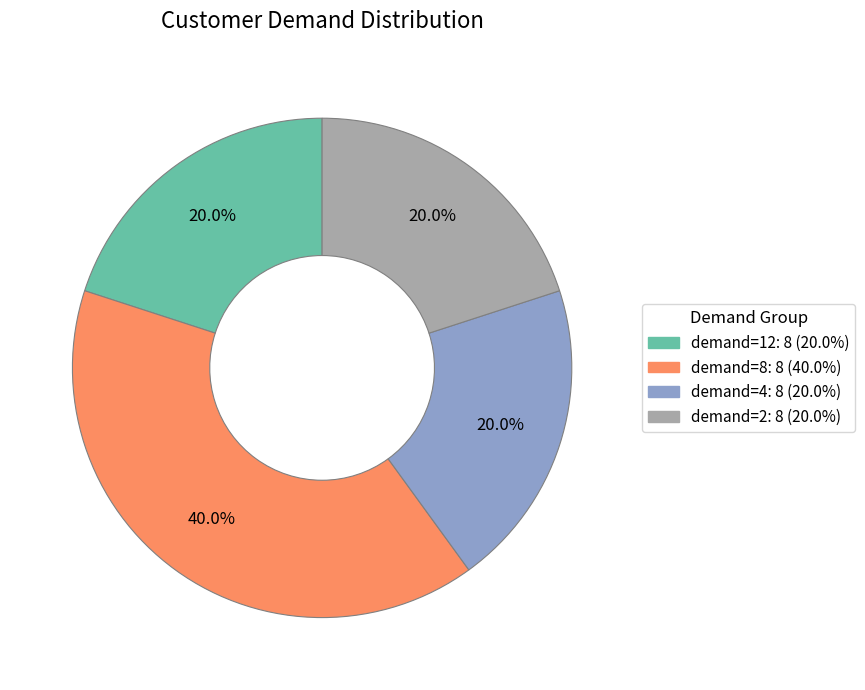

Is there a majority slice in this chart?

No